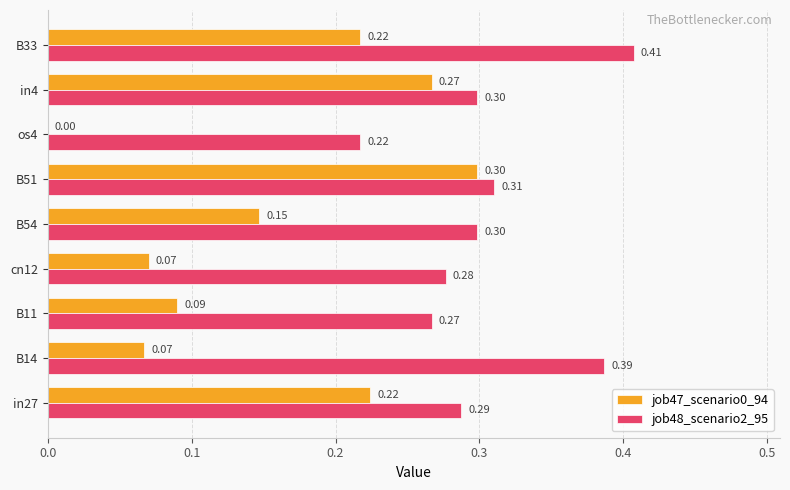

Which series has the largest total across all categories?

job48_scenario2_95